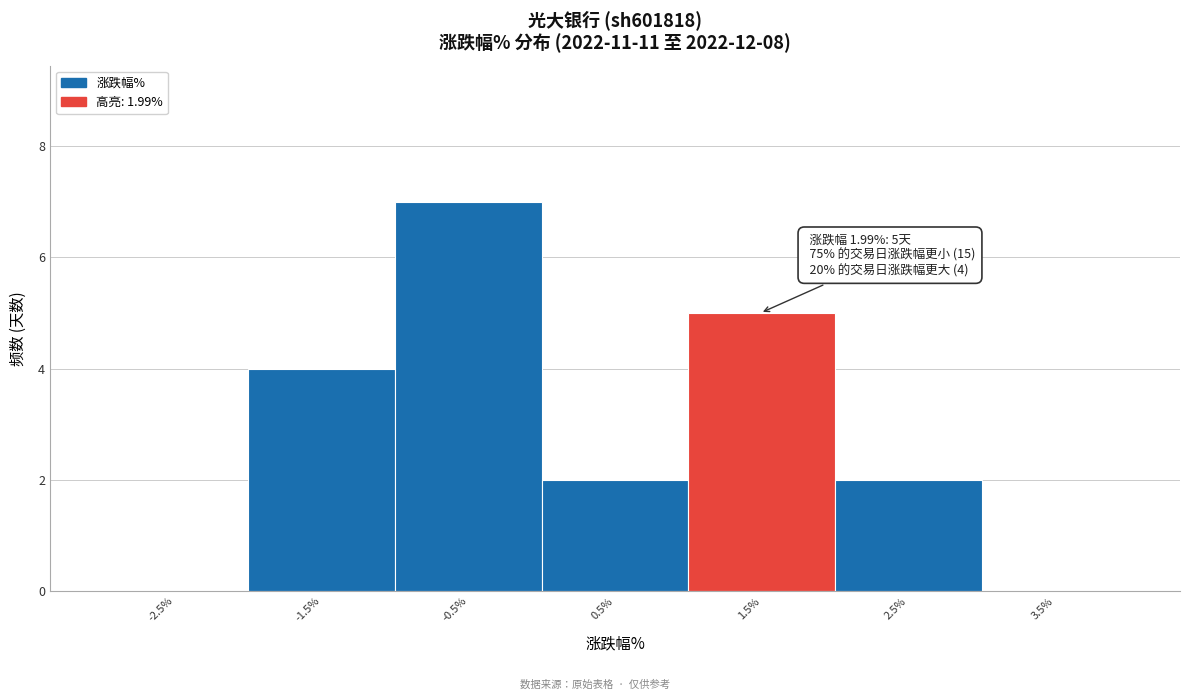

Reading right to left, transcribe all the data shown in this chart.

3.5%=0	2.5%=2	1.5%=5	0.5%=2	-0.5%=7	-1.5%=4	-2.5%=0